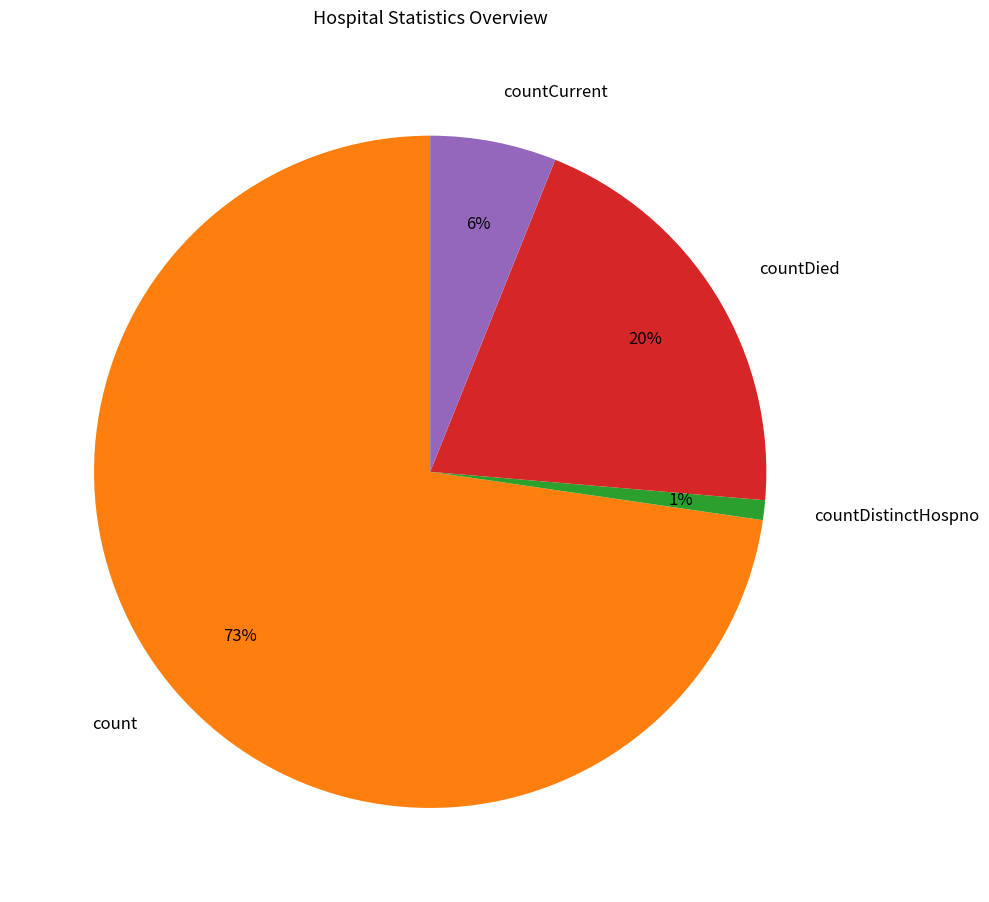

To the nearest percent, what portion does countCurrent represent?

6%